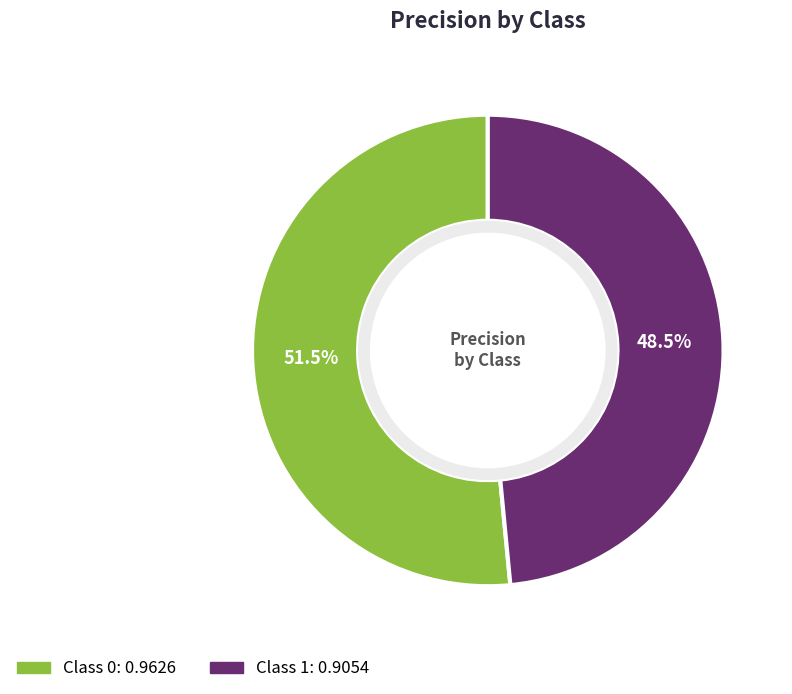

Is there any slice that represents more than half of the pie?

Yes